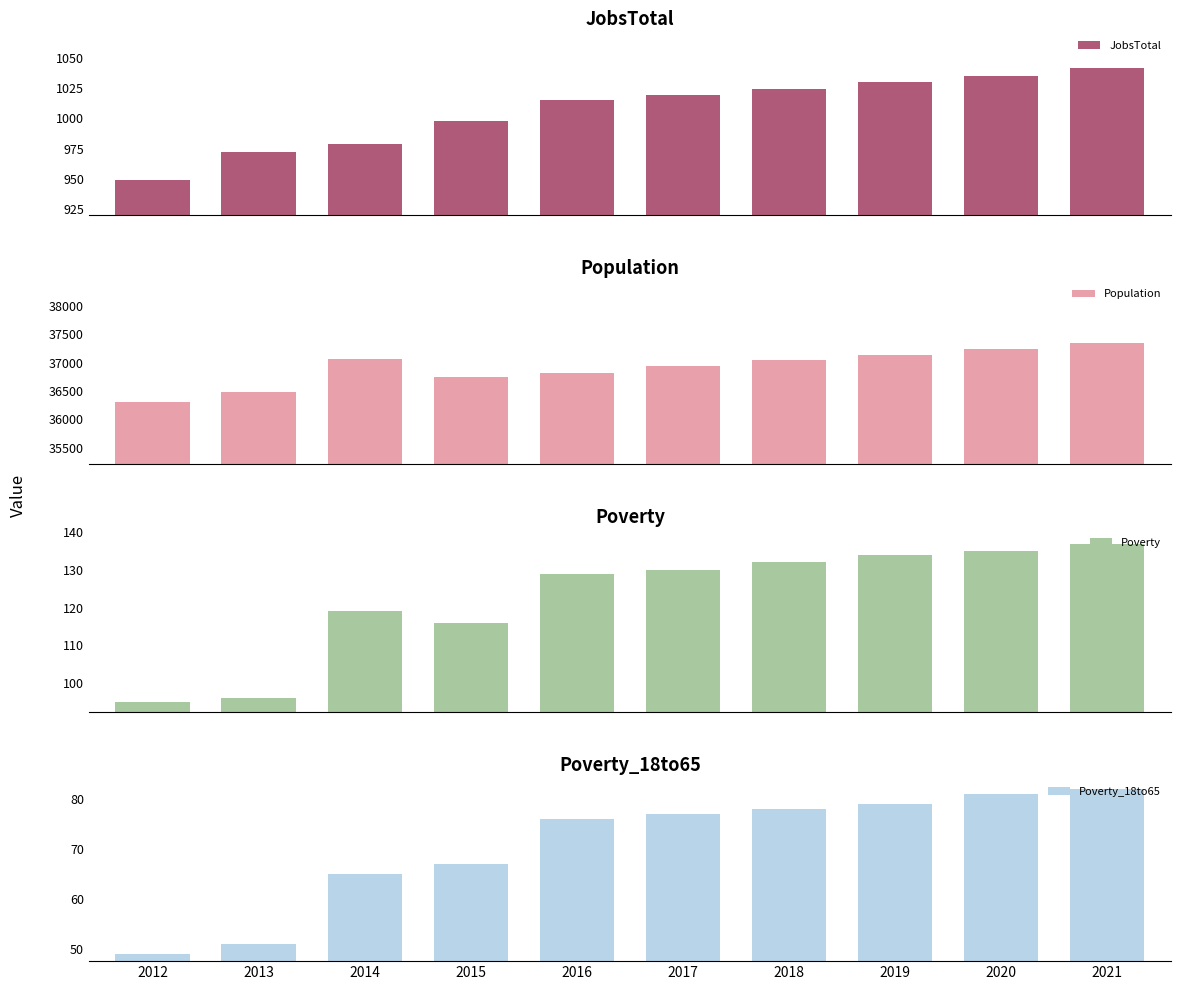

Read the JobsTotal value at 2015, to the nearest 10.

1000